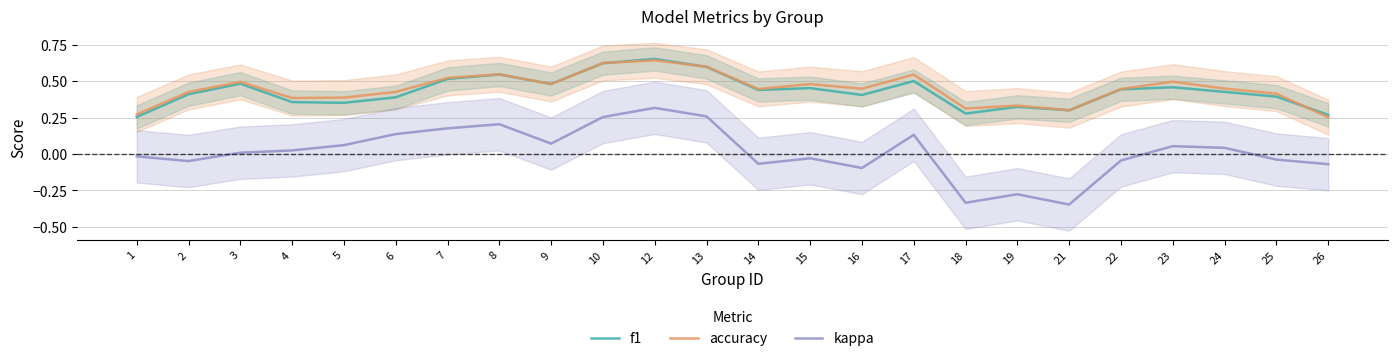

What is the minimum value shown in the chart?

-0.3